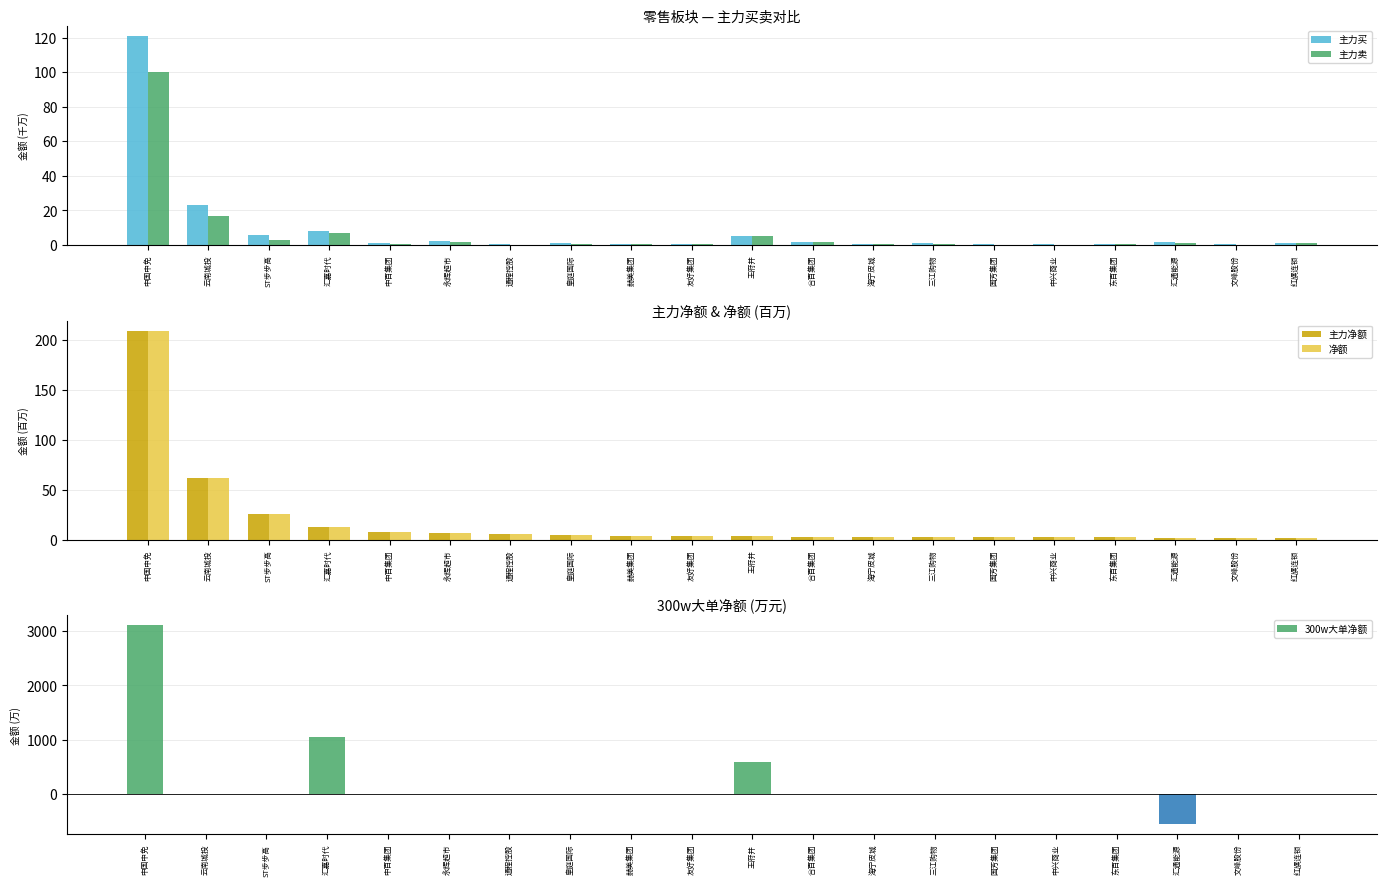

Reading left to right, transcribe all the data shown in this chart.

主力买: 中国中免=120.8	云南城投=23.0	ST步步高=5.6	汇嘉时代=8.0	中百集团=1.0	永辉超市=2.2	通程控股=0.7	皇庭国际=0.9	赫美集团=0.7	友好集团=0.7	王府井=5.4	合百集团=1.9	海宁皮城=0.5	三江购物=1.1	国芳集团=0.3	中兴商业=0.4	东百集团=0.5	汇通能源=1.5	文峰股份=0.4	红旗连锁=1.2
主力卖: 中国中免=99.9	云南城投=16.8	ST步步高=3.0	汇嘉时代=6.8	中百集团=0.3	永辉超市=1.5	通程控股=0.1	皇庭国际=0.4	赫美集团=0.3	友好集团=0.3	王府井=5.1	合百集团=1.6	海宁皮城=0.2	三江购物=0.8	国芳集团=0.1	中兴商业=0.1	东百集团=0.3	汇通能源=1.2	文峰股份=0.2	红旗连锁=1.1
主力净额: 中国中免=208.8	云南城投=62.2	ST步步高=25.8	汇嘉时代=12.2	中百集团=7.5	永辉超市=7.1	通程控股=5.6	皇庭国际=4.4	赫美集团=4.0	友好集团=3.9	王府井=3.3	合百集团=2.9	海宁皮城=2.9	三江购物=2.9	国芳集团=2.4	中兴商业=2.3	东百集团=2.2	汇通能源=2.1	文峰股份=1.9	红旗连锁=1.8
净额: 中国中免=208.8	云南城投=62.2	ST步步高=25.8	汇嘉时代=12.2	中百集团=7.5	永辉超市=7.1	通程控股=5.6	皇庭国际=4.4	赫美集团=4.0	友好集团=3.9	王府井=3.3	合百集团=2.9	海宁皮城=2.9	三江购物=2.9	国芳集团=2.4	中兴商业=2.3	东百集团=2.2	汇通能源=2.1	文峰股份=1.9	红旗连锁=1.8
300w大单净额: 中国中免=3104.8	云南城投=0.0	ST步步高=0.0	汇嘉时代=1045.8	中百集团=0.0	永辉超市=1.0	通程控股=0.0	皇庭国际=0.0	赫美集团=0.0	友好集团=0.0	王府井=585.1	合百集团=0.0	海宁皮城=0.0	三江购物=0.0	国芳集团=0.0	中兴商业=0.0	东百集团=0.0	汇通能源=-558.1	文峰股份=0.0	红旗连锁=0.0